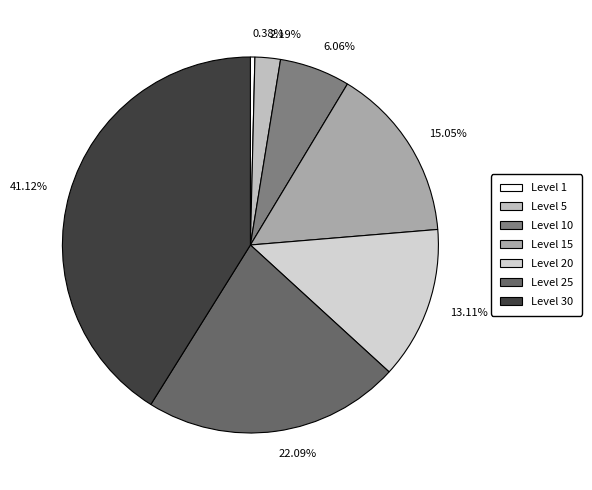

Which slice is the smallest?

Level 1